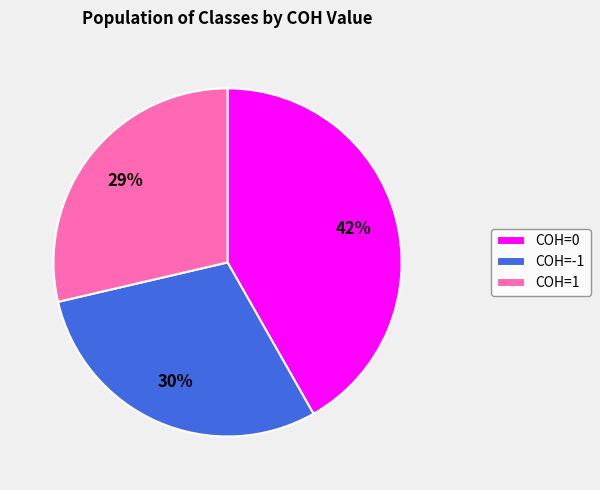

Rank the categories by value from highest to lowest.

COH=0, COH=-1, COH=1